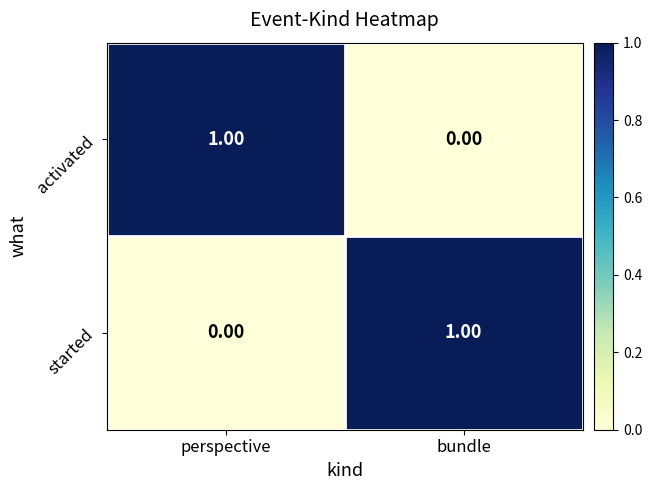

Which category has the lowest value in the started series?

perspective